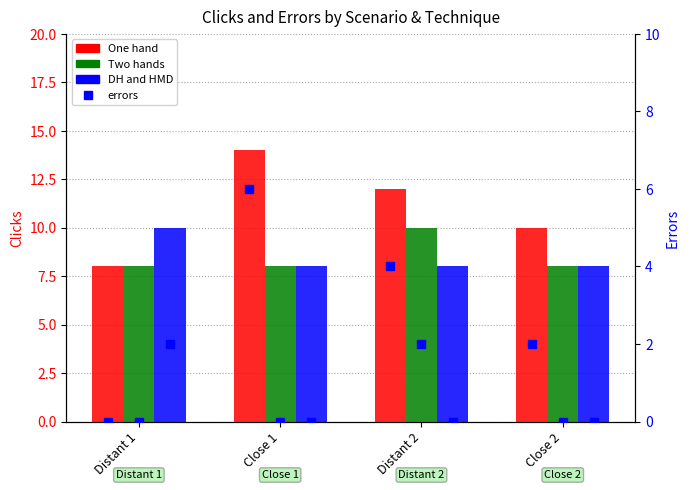

Which label corresponds to the smallest value in the chart?

Distant 1